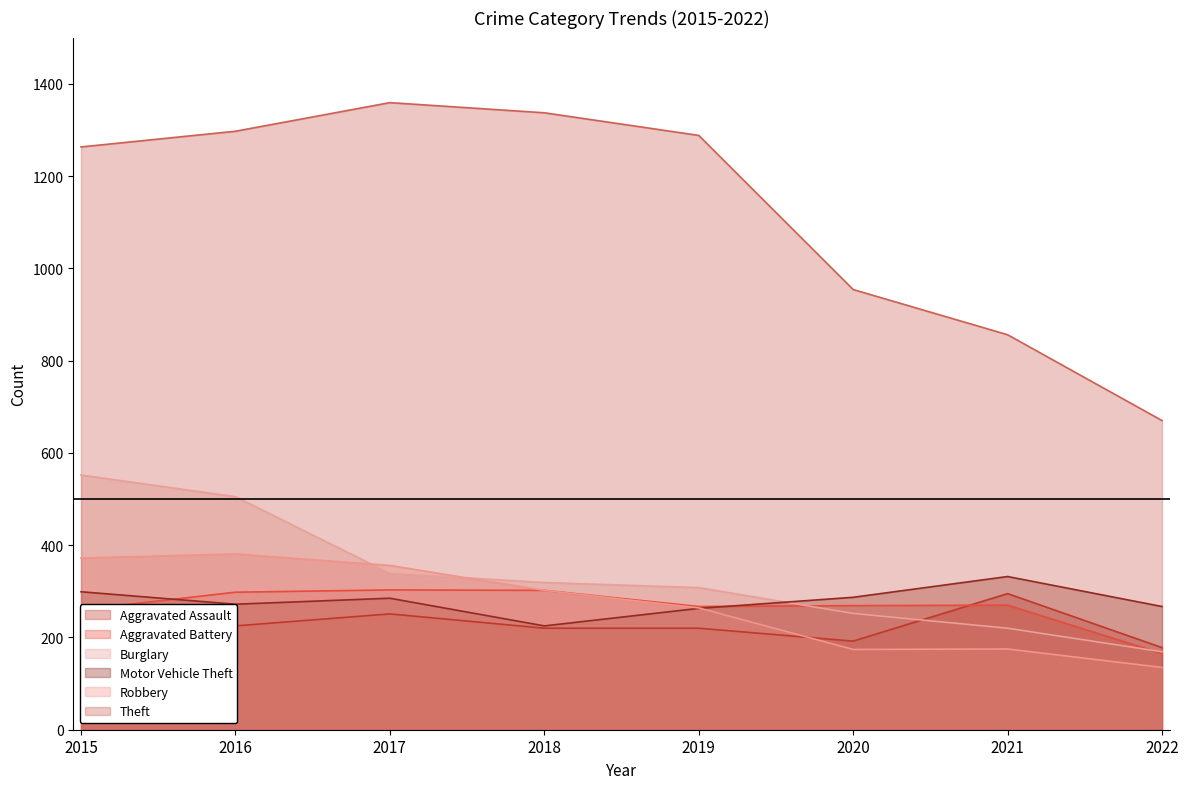

At which label does Burglary reach its peak?

2015